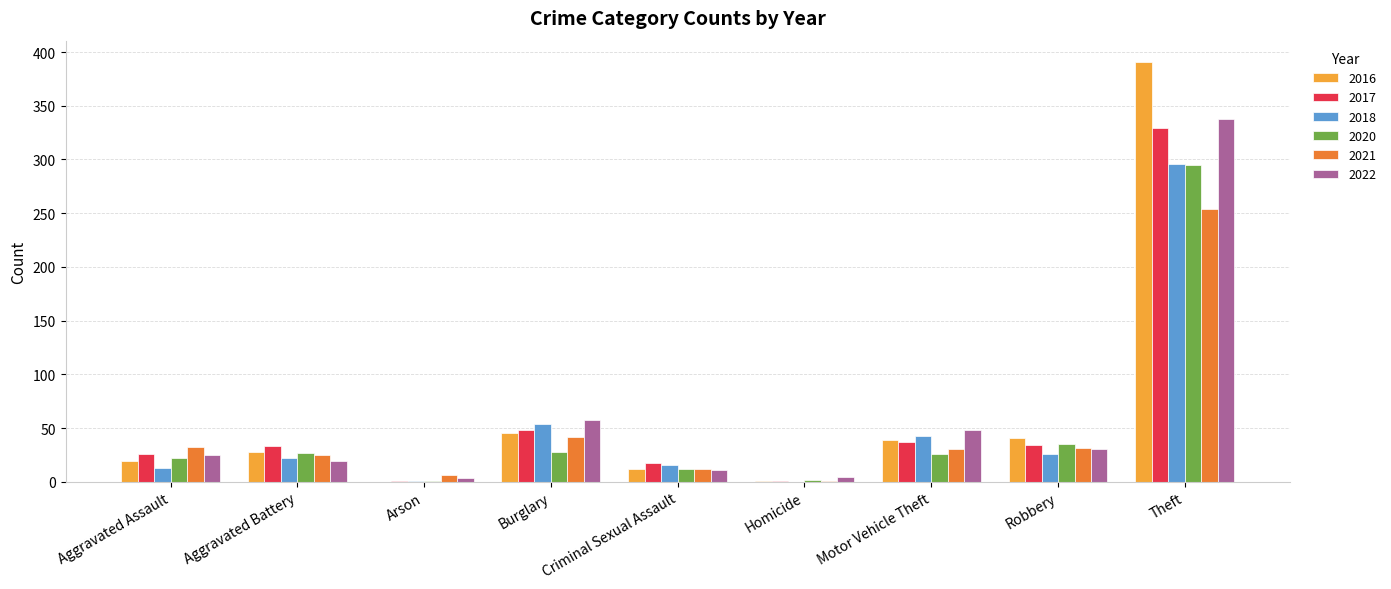

Is the value of 2022 at Motor Vehicle Theft greater than the value of 2016 at Criminal Sexual Assault?

Yes